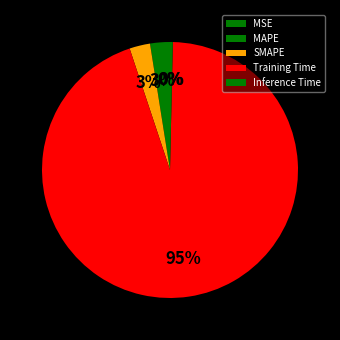

What is the majority slice?

Training Time